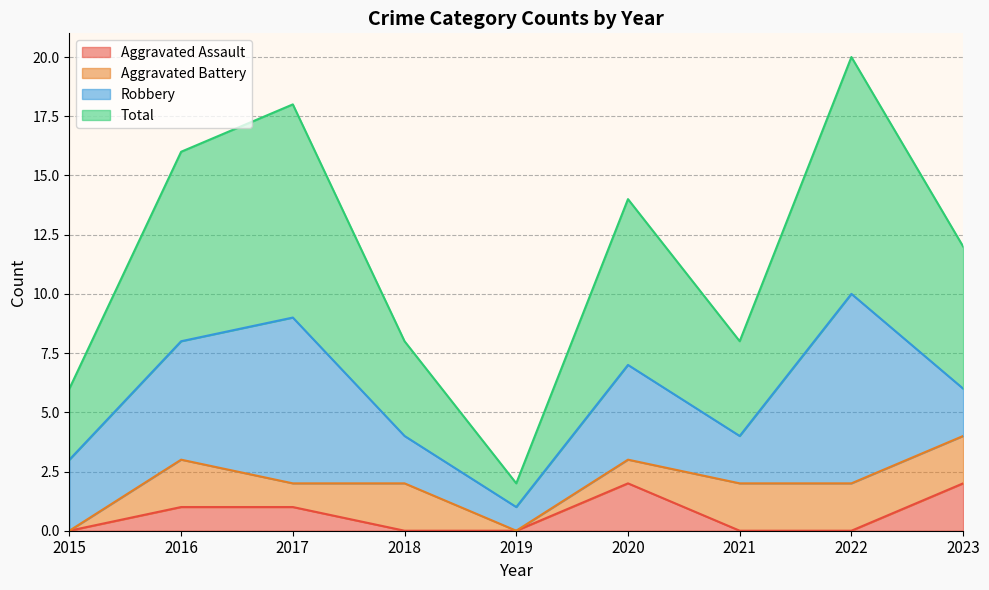

Count the number of categories in the chart.

9